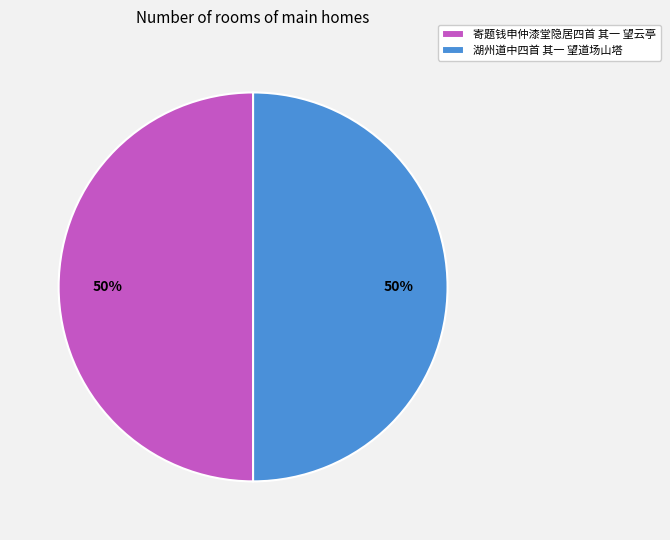

To the nearest percent, what is the combined percentage of 湖州道中四首 其一 望道场山塔 and 寄题钱申仲漆堂隐居四首 其一 望云亭?

100%